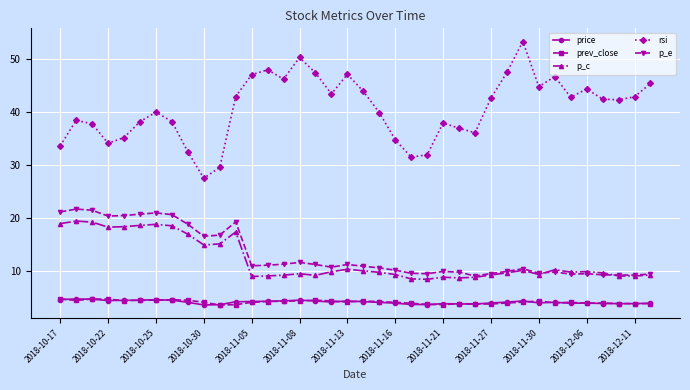

What is the difference between the maximum and second lowest values in the price series?

1.1